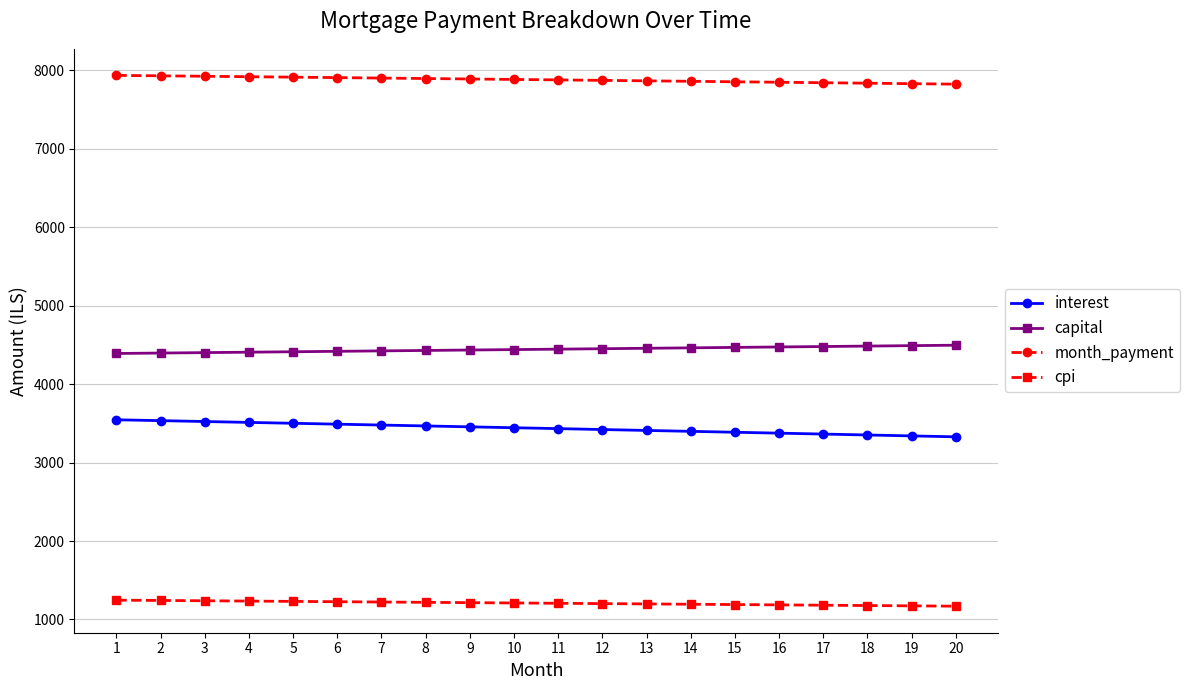

What is the highest value of the month_payment series?

7937.5